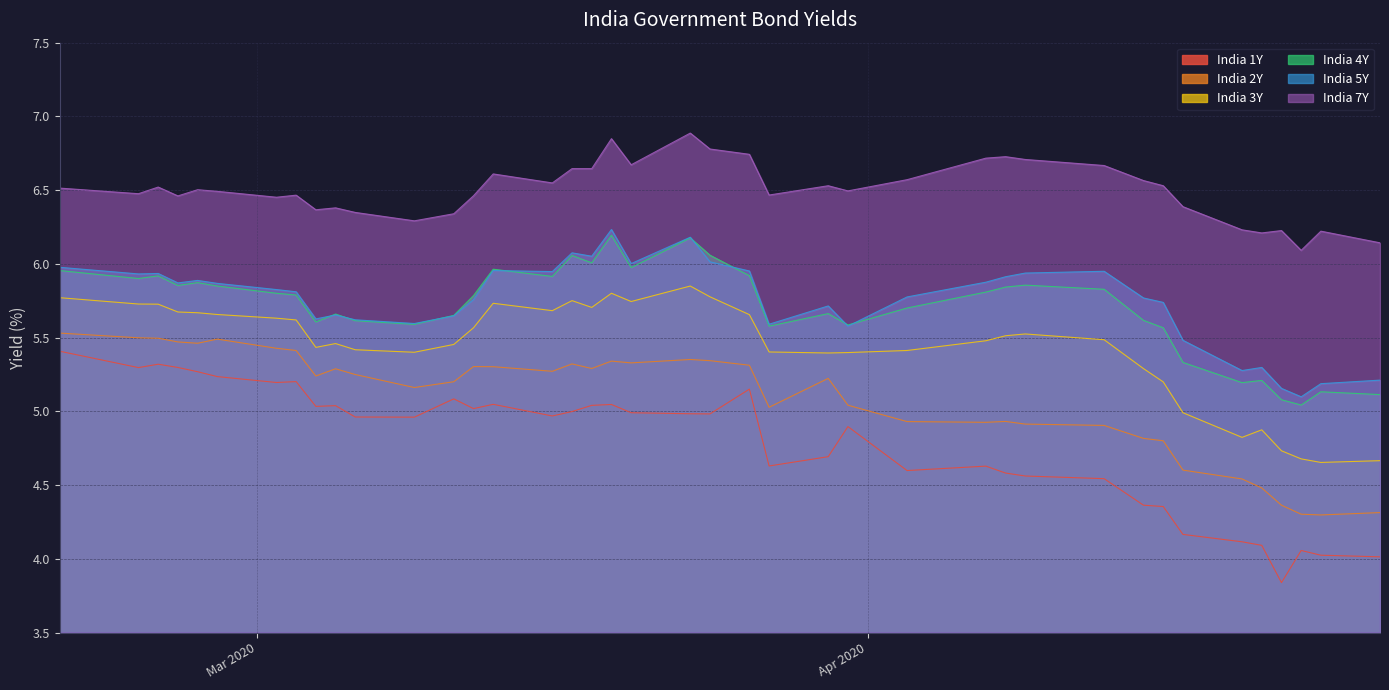

True or false: India 7Y has more than 1 interior local peaks.

True